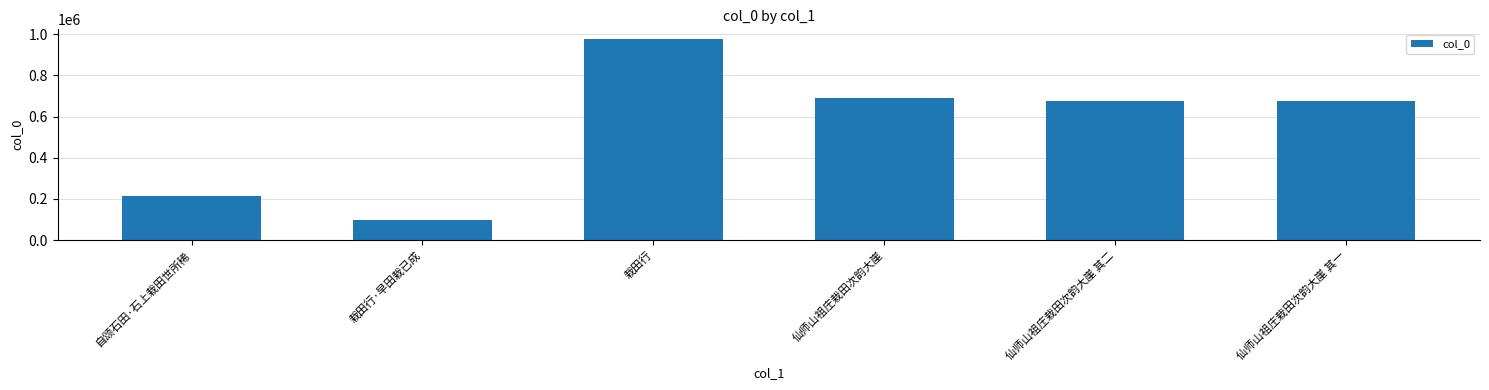

What is the ratio of the value at 仙师山祖庄栽田次韵大崖 to the value at 仙师山祖庄栽田次韵大崖 其一?

1.0